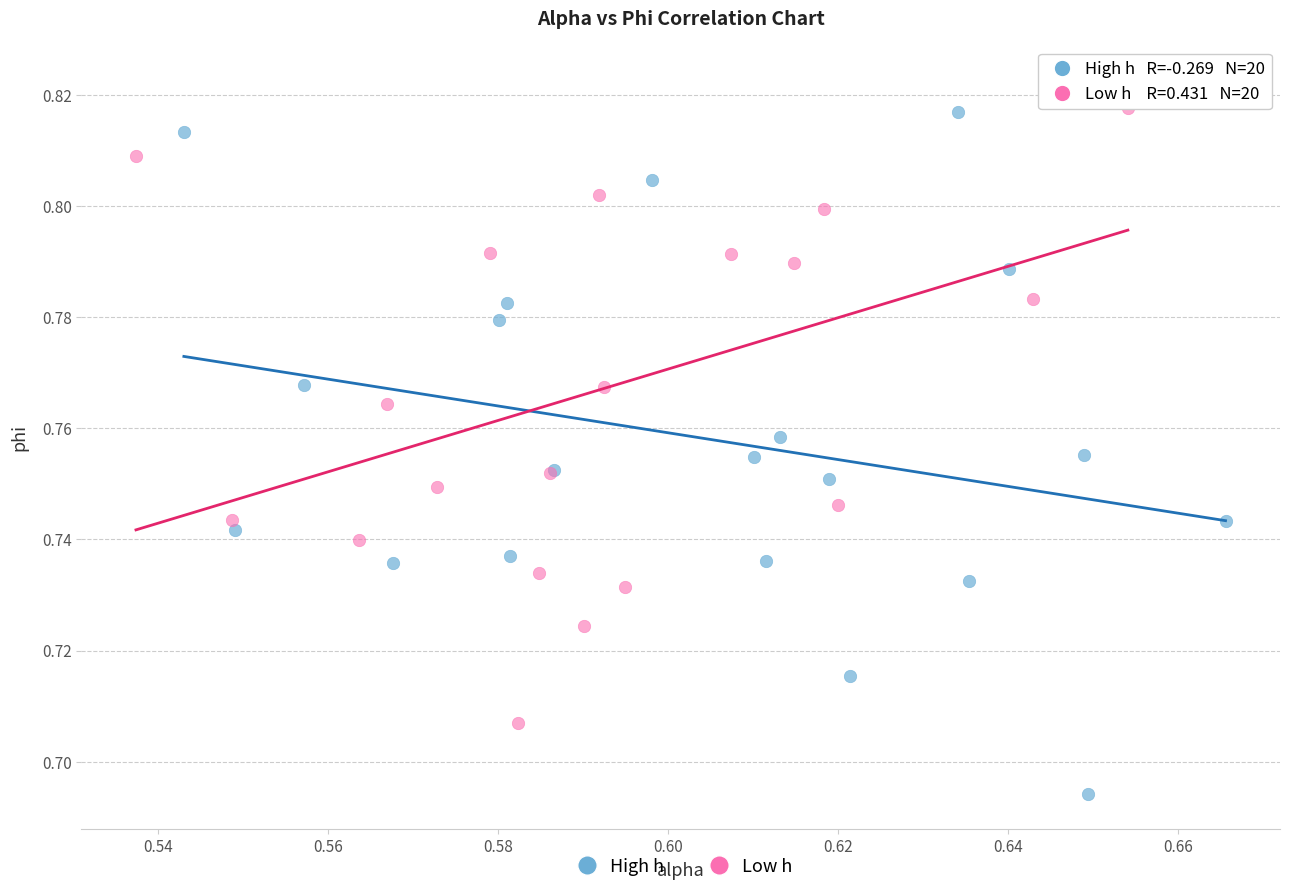

Which series contains the lowest Y value?

High h